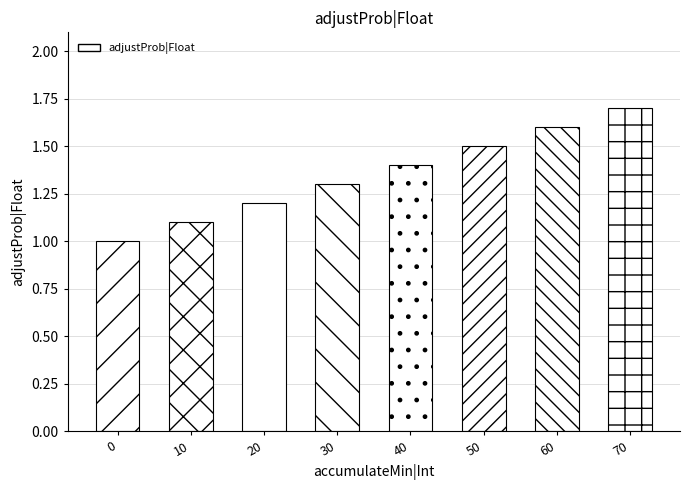

The value at 10 is 1.1. True or false?

True